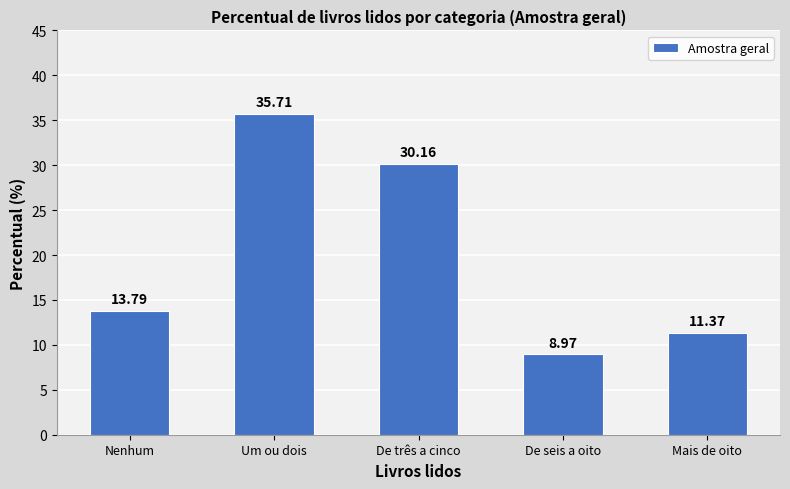

What is the value of the 3rd bar from the left?

30.2